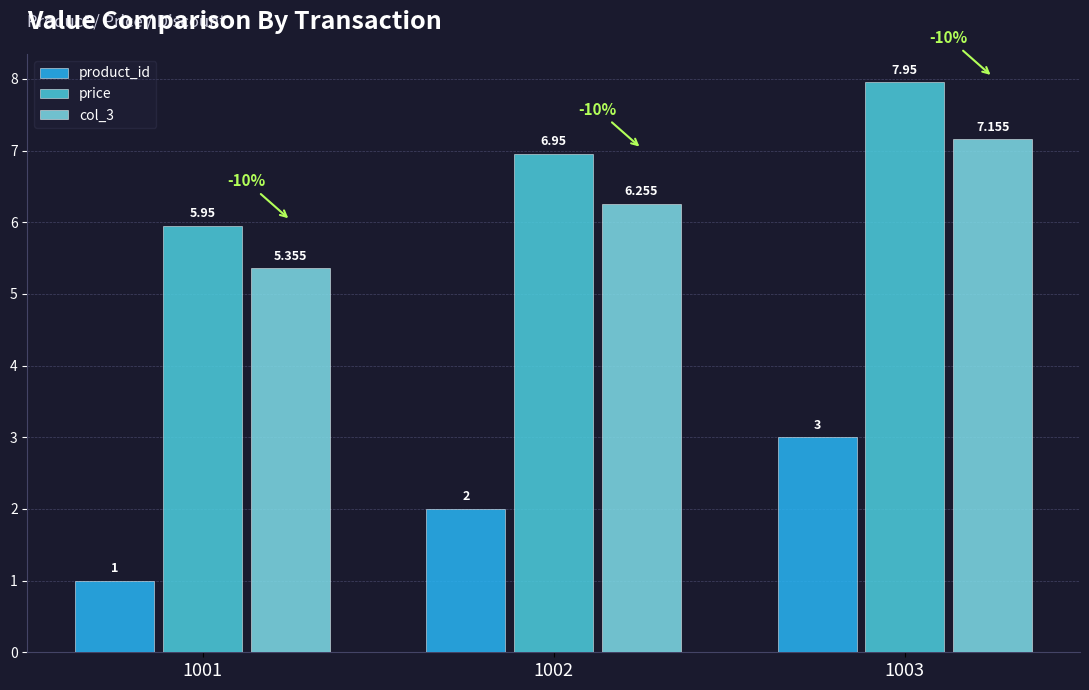

Which series has the largest total across all categories?

price